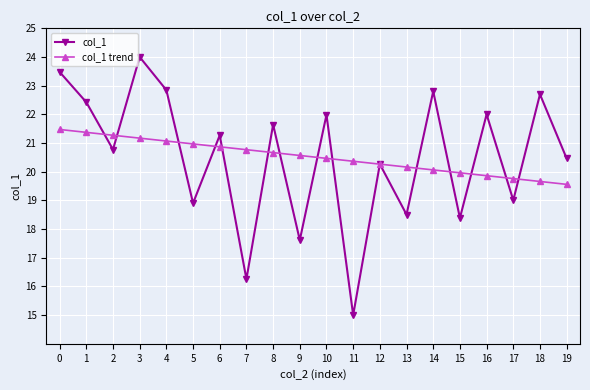

Is it true that col_1 equals 22.8 at 14?

True